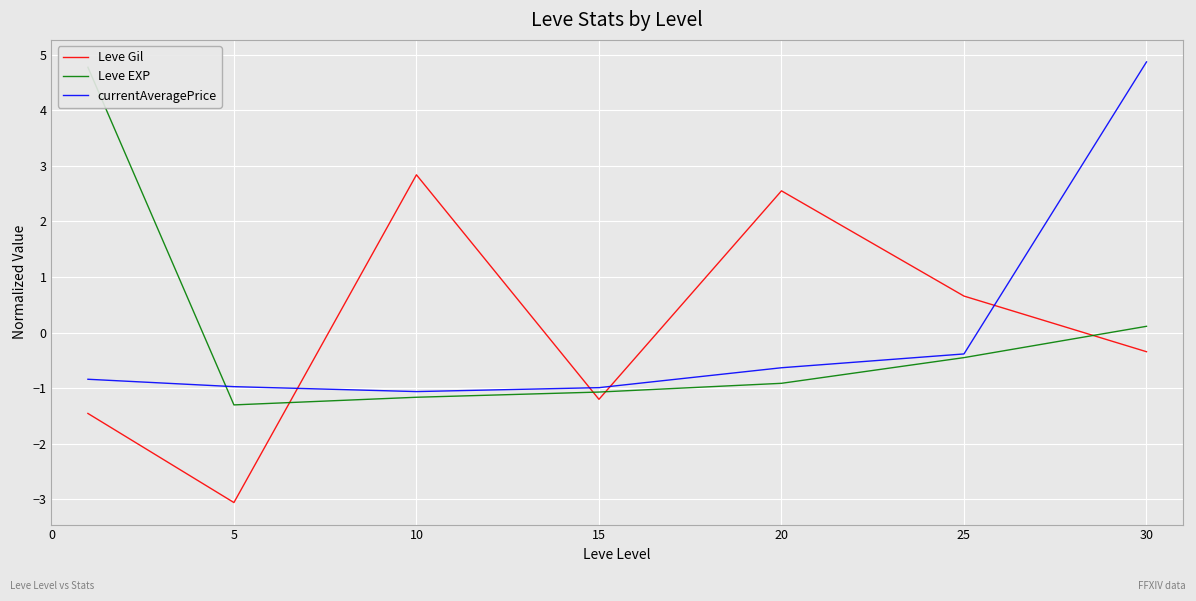

At which category is the sum across all series the highest?

30